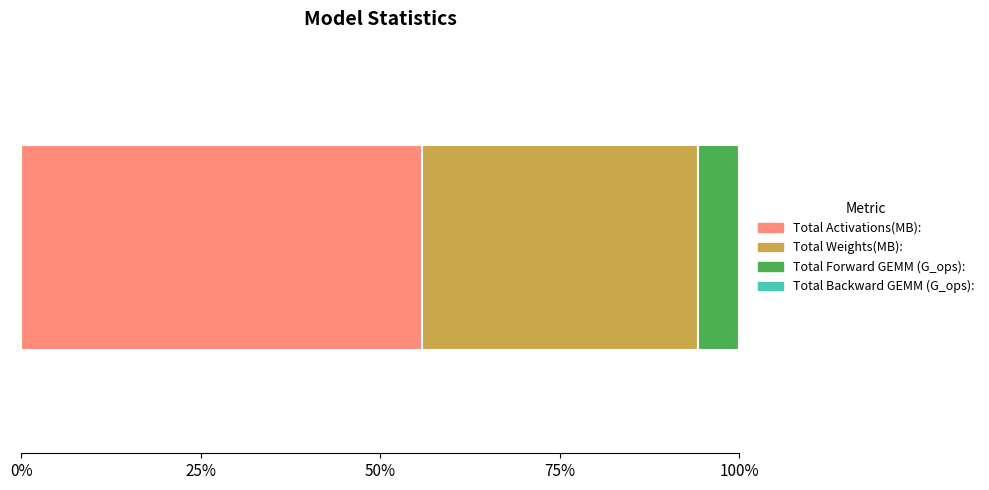

Are the bars horizontal?

Yes